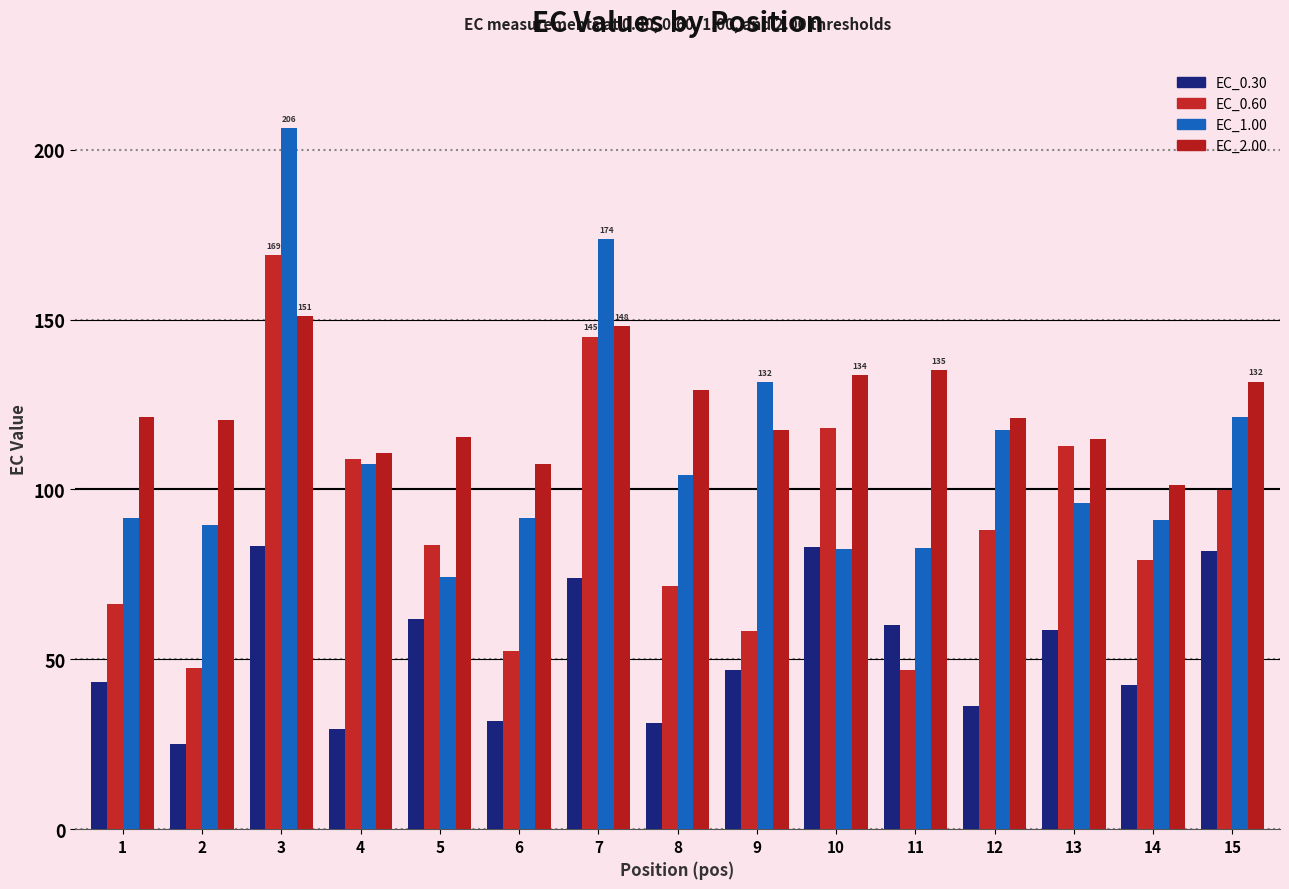

What is the total value across all series at 5?

335.2